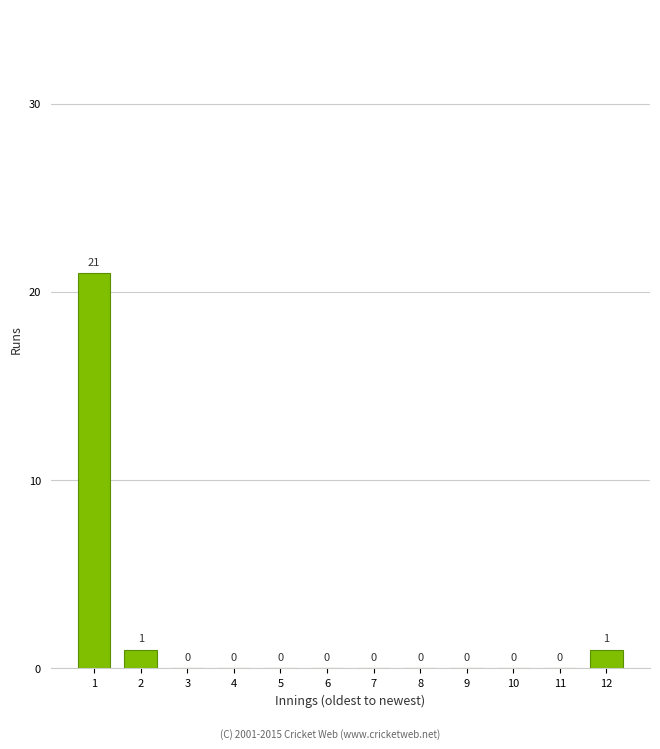

Reading left to right, extract all data points from this chart.

1=21	2=1	3=0	4=0	5=0	6=0	7=0	8=0	9=0	10=0	11=0	12=1